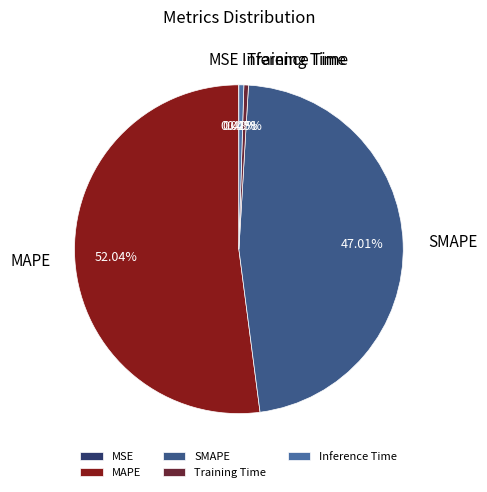

Which slice is the largest?

MAPE